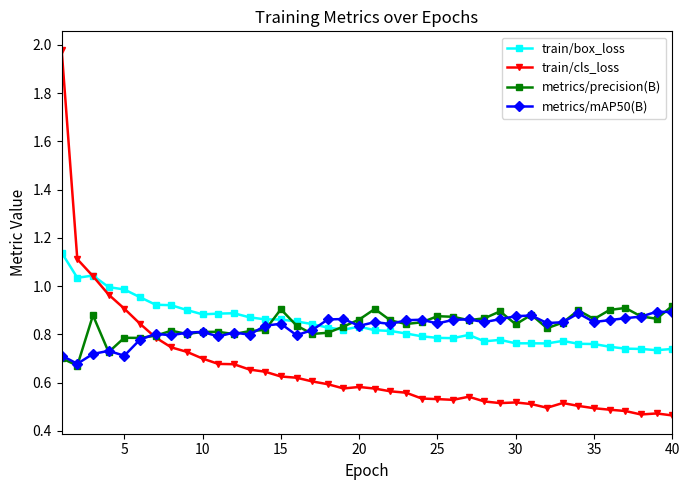

At how many categories does at least one series exceed 0?

40